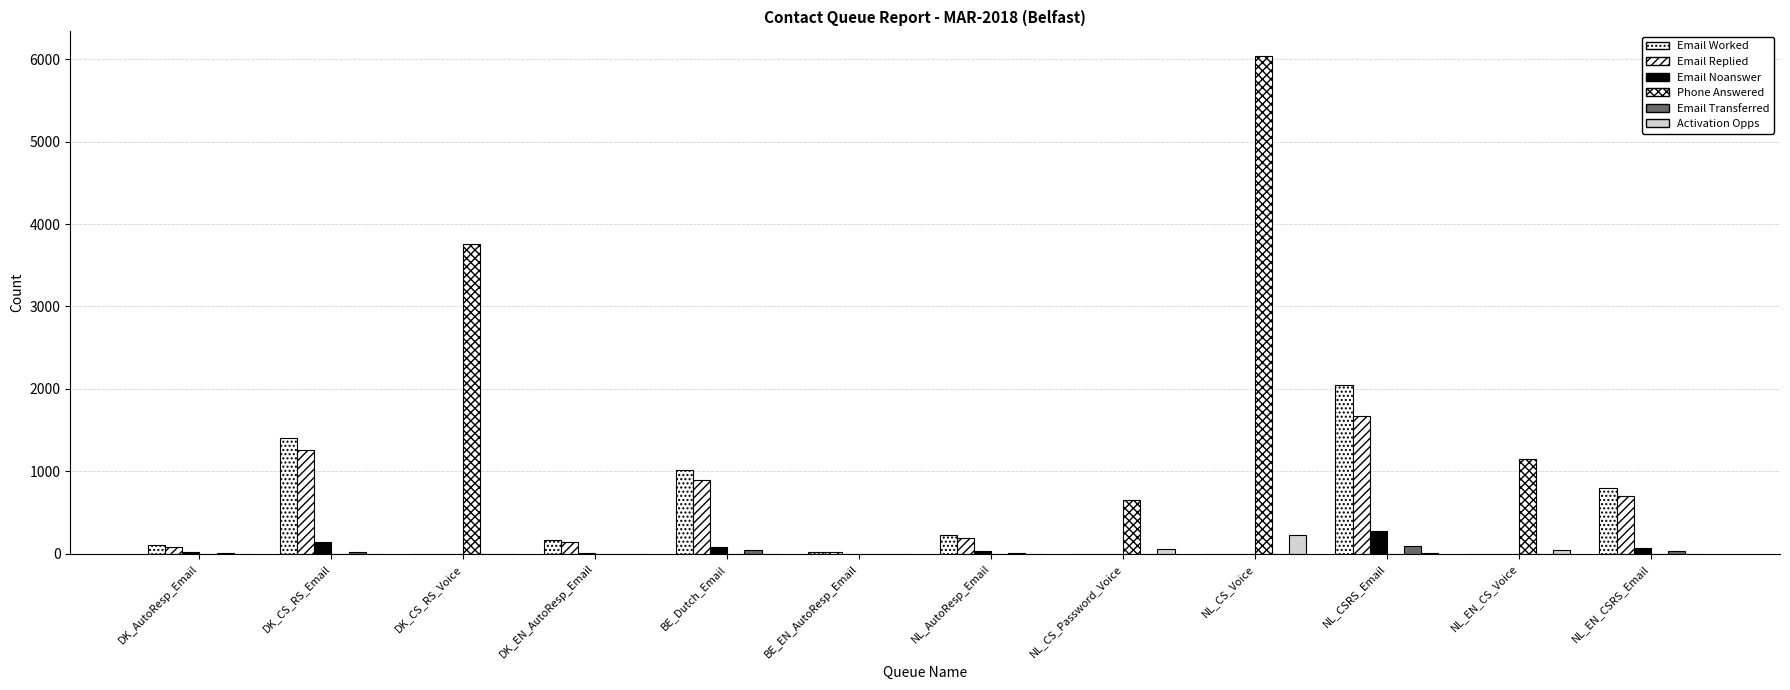

The value of Activation Opps at NL_CSRS_Email is 6. True or false?

True